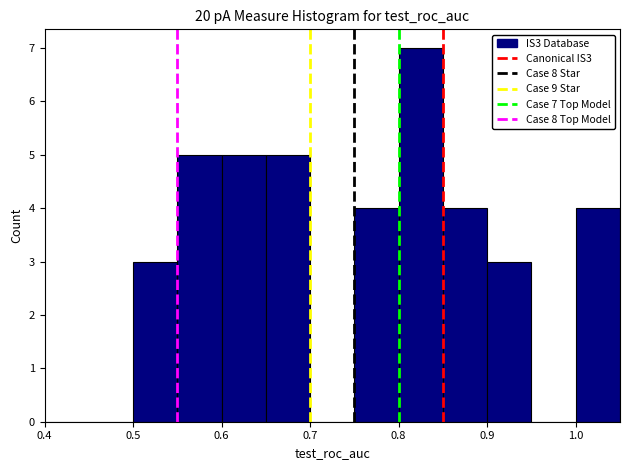

Over which range of the x-axis is the bar tallest?

0.80 to 0.85